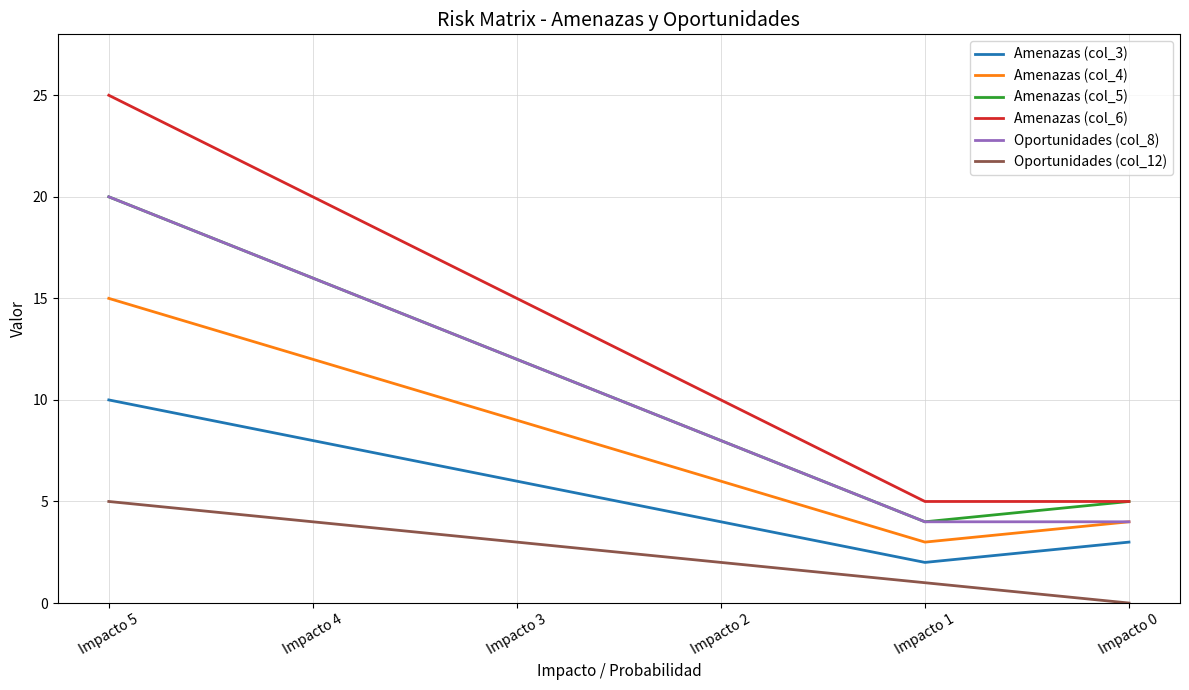

Which category has the lowest value across all series?

Impacto 0